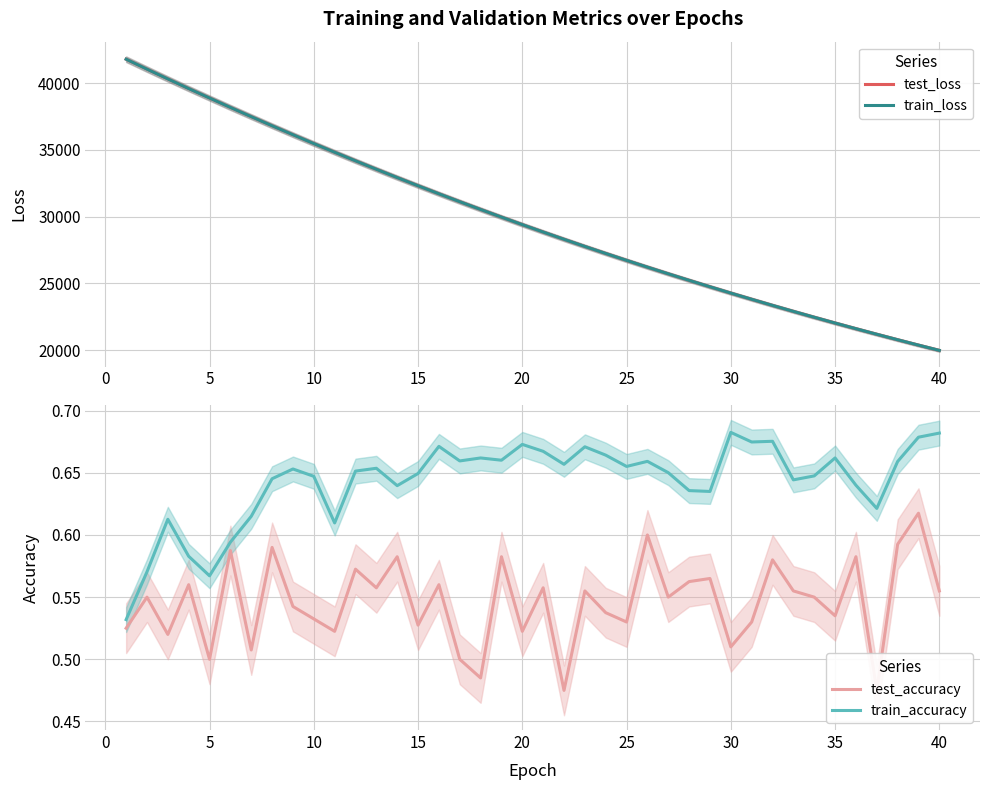

Does the chart have visible grid lines?

Yes